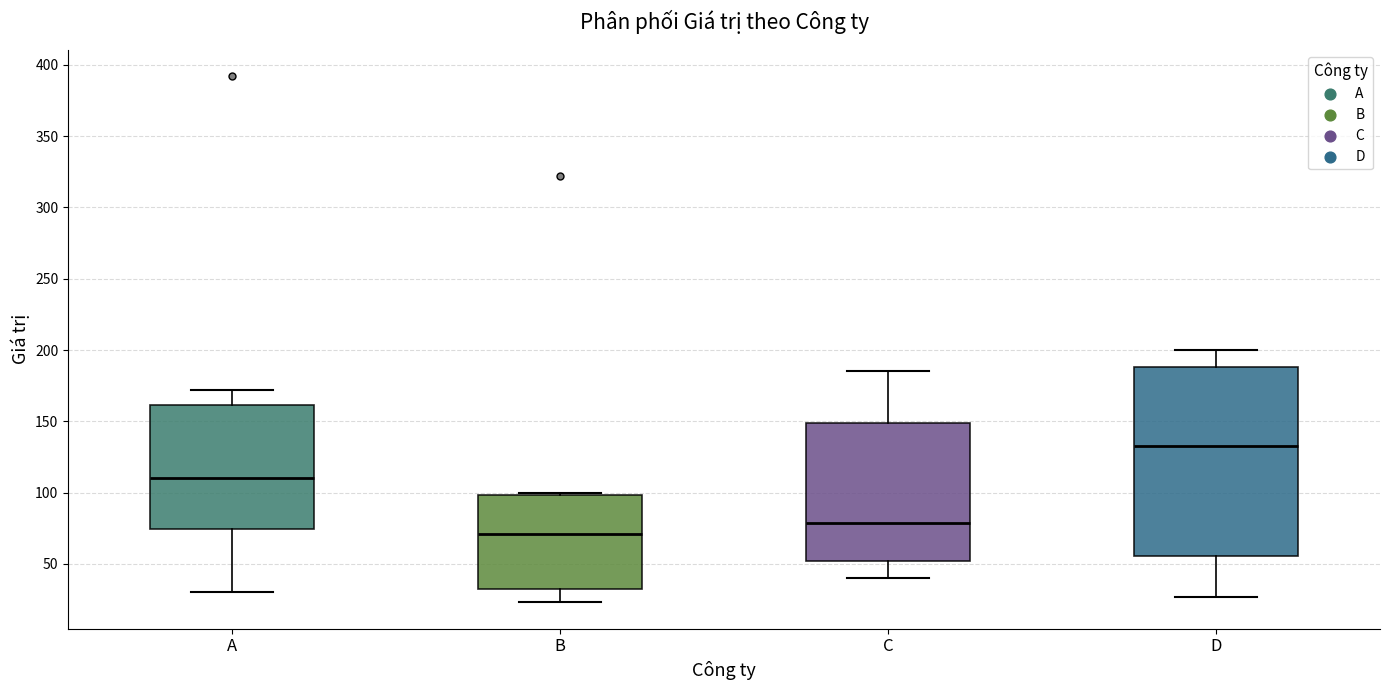

Reading left to right, transcribe this box plot: for each box, give where its median line is, the range the box spans, and where its two whiskers end, as read against the y-axis. The values are not printed on the chart, so give them approximately, as read against the axis.

A: median 110, box 75 to 160, whiskers 30 to 170
B: median 70, box 35 to 100, whiskers 25 to 100 (just above the box's upper edge)
C: median 80, box 50 to 150, whiskers 40 to 185
D: median 135, box 55 to 190, whiskers 25 to 200